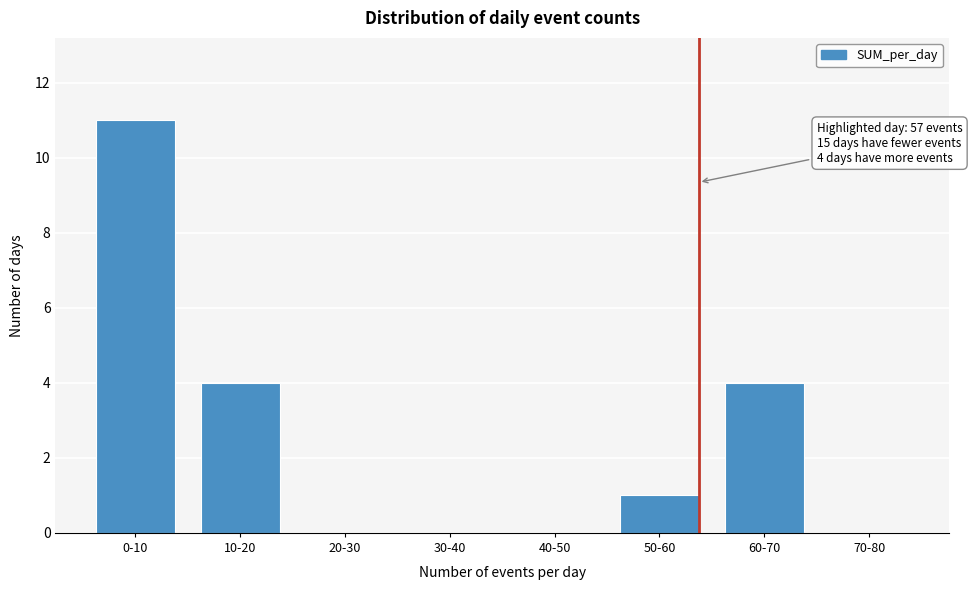

Reading left to right, list all the values displayed in this chart.

0-10=11	10-20=4	20-30=0	30-40=0	40-50=0	50-60=1	60-70=4	70-80=0